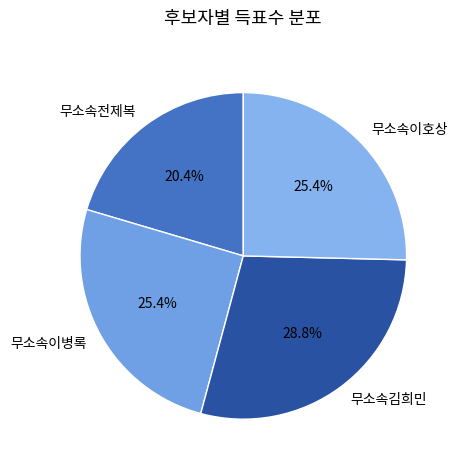

What is the smallest slice in the pie chart?

무소속전제복